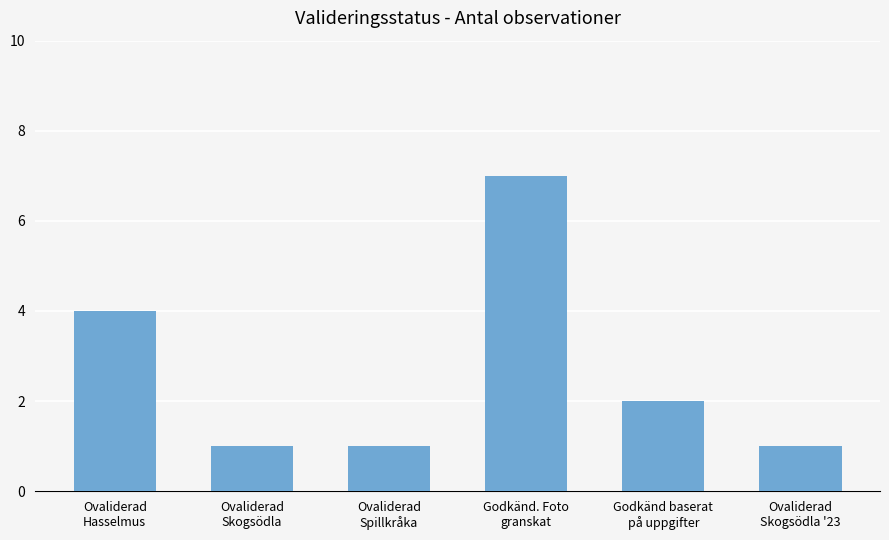

What is the sum of all values?

16